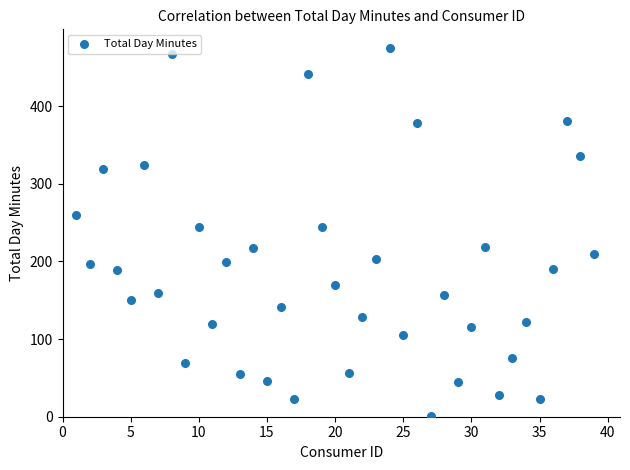

What is the range of X values (max minus min)?

38.0